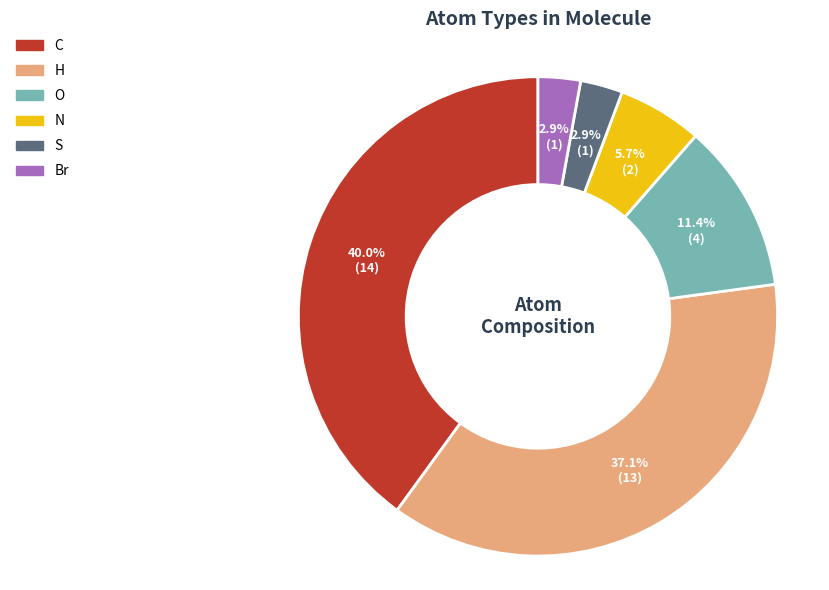

Which slice is the largest?

C